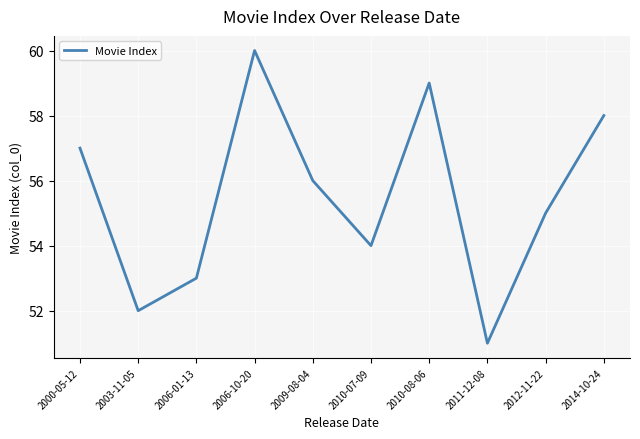

Where is the data nearest to the value 55?

2012-11-22